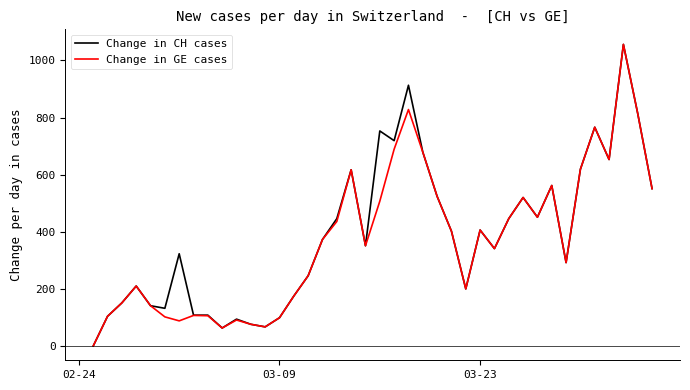

What is the greatest value displayed?

1056